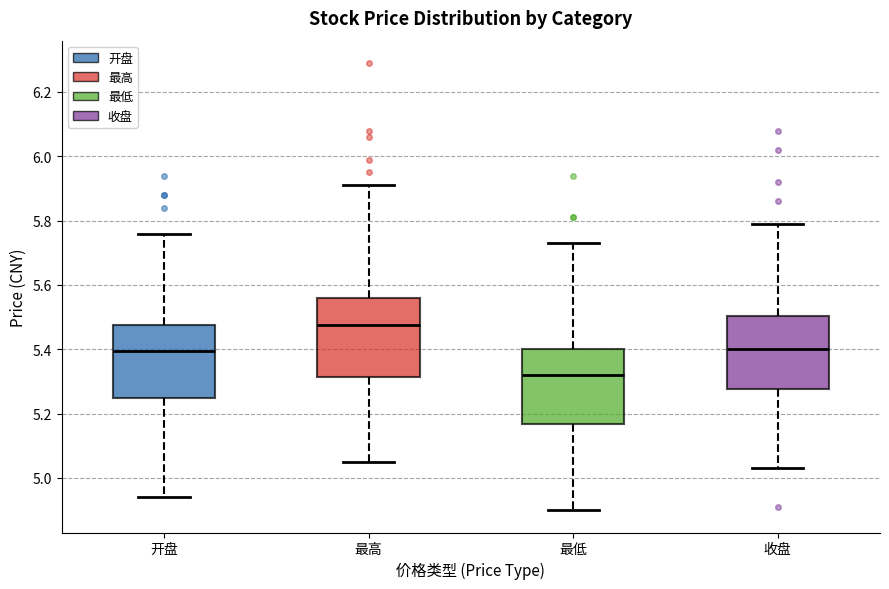

Where does the upper whisker of the box for 最高 end on the y-axis? The values are not printed on the chart, so give them approximately, as read against the axis.

5.92